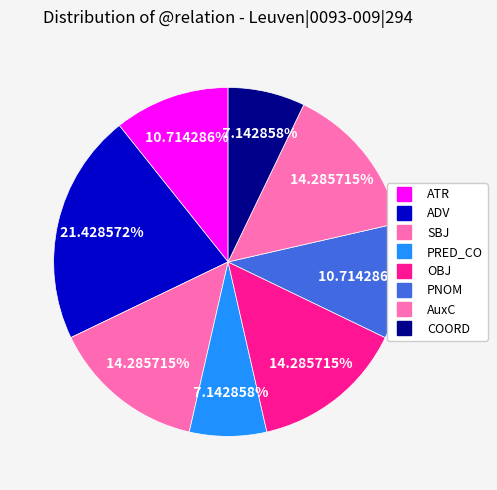

Count the number of slices in the pie.

8